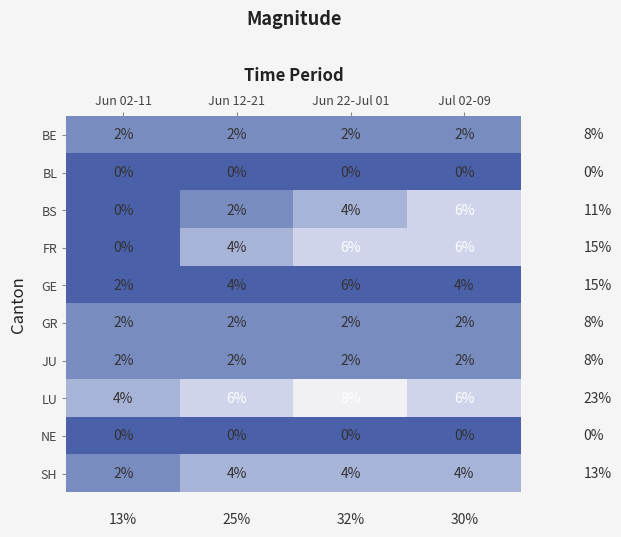

What is the sum of the GR values at Jun 22-Jul 01 and Jun 12-21?

4